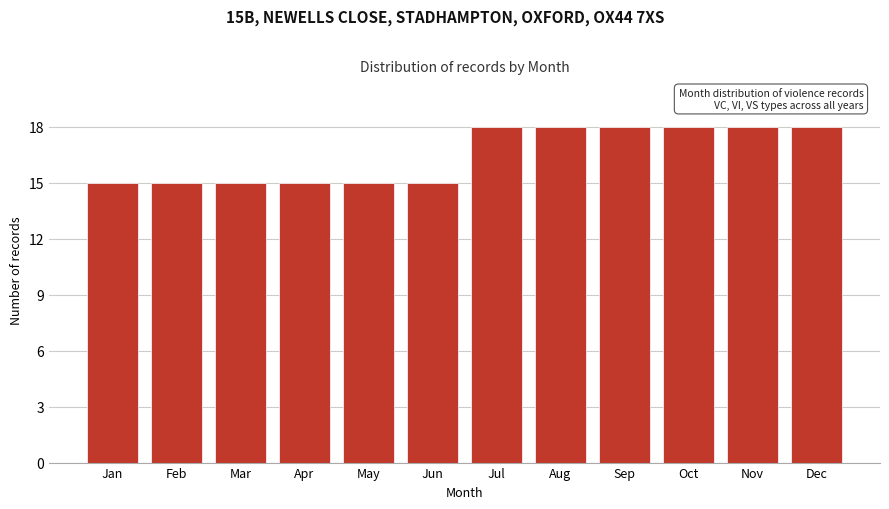

Reading left to right, extract all data points from this chart.

Jan=15	Feb=15	Mar=15	Apr=15	May=15	Jun=15	Jul=18	Aug=18	Sep=18	Oct=18	Nov=18	Dec=18